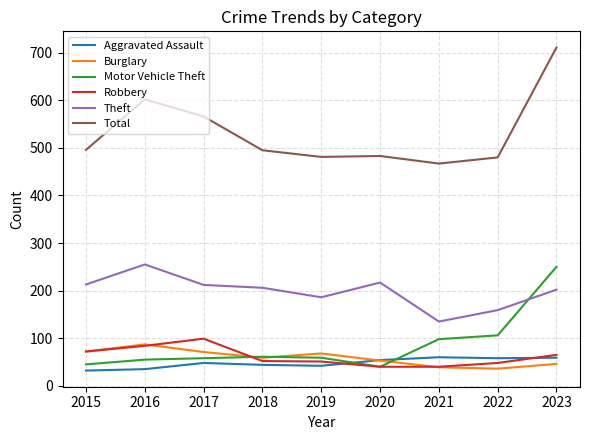

True or false: Burglary has a value of 110 at 2015.

False